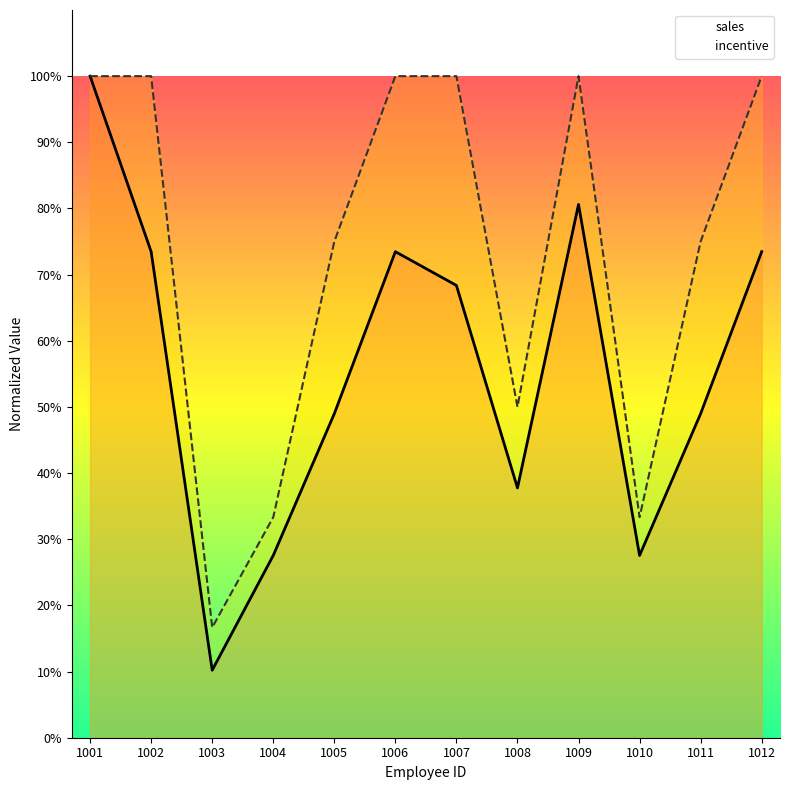

How many lines are shown in the chart?

2